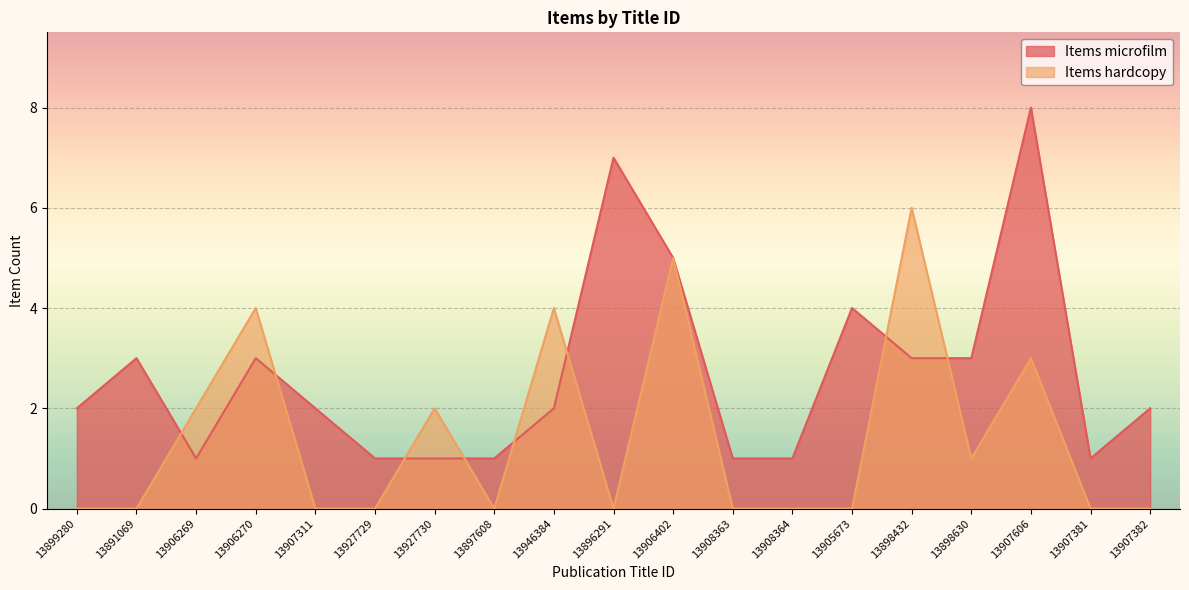

Which series has the largest total across all categories?

Items microfilm